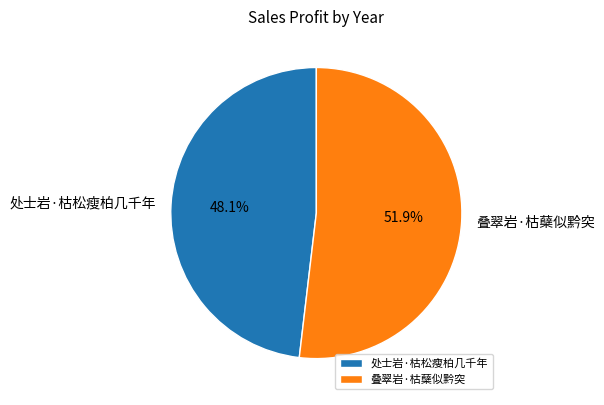

What is the total percentage of 处士岩·枯松瘦柏几千年 and 叠翠岩·枯蘖似黔突?

100.0%